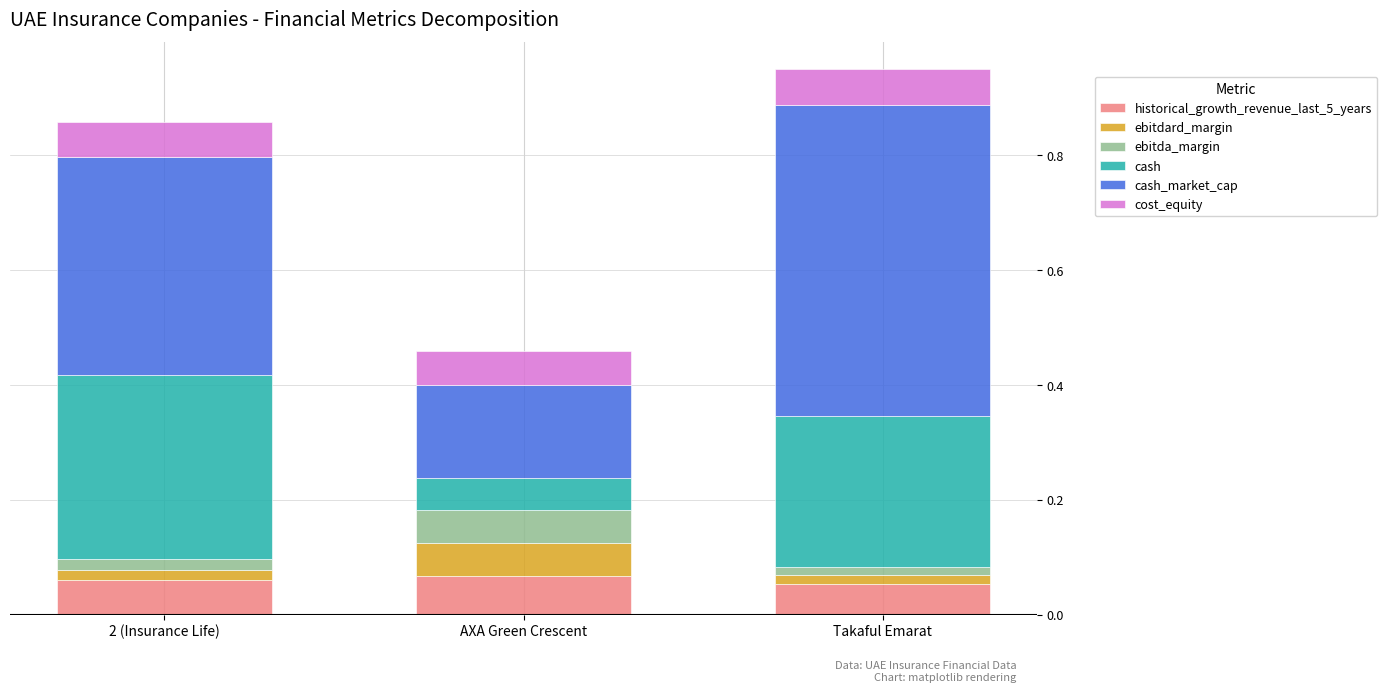

What position from the left is 2 (Insurance Life)?

1